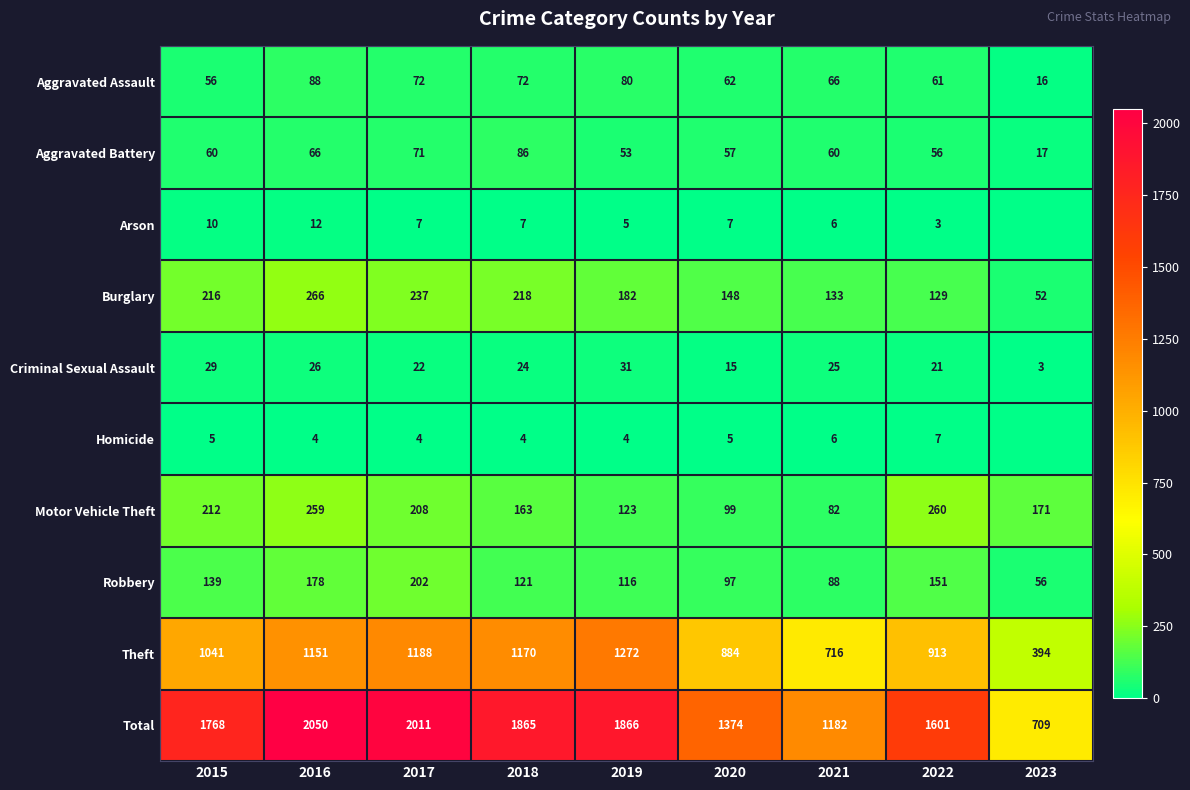

At which label does Robbery reach its minimum?

2023